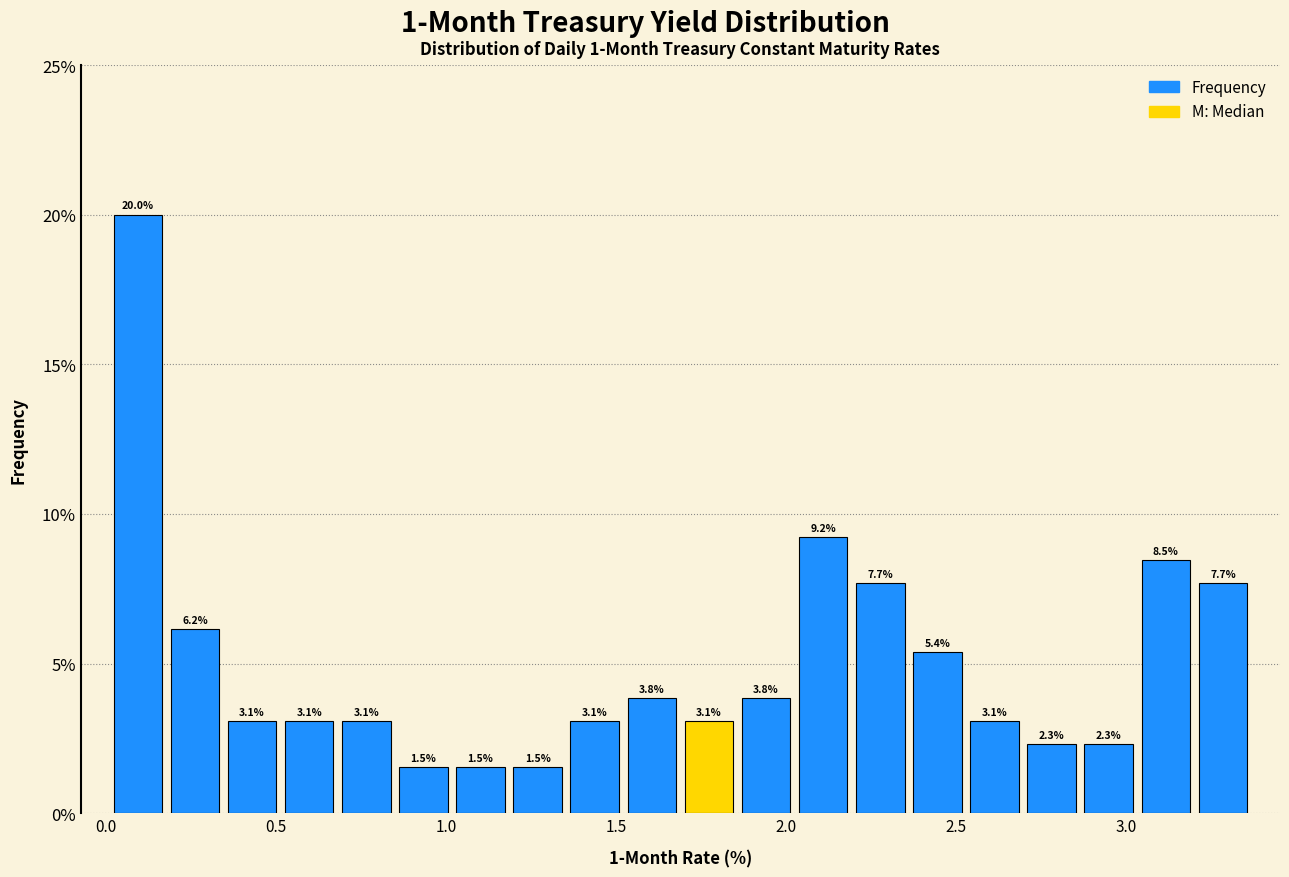

Read against the x-axis, roughly where is the centre of the tallest bar?

0.10